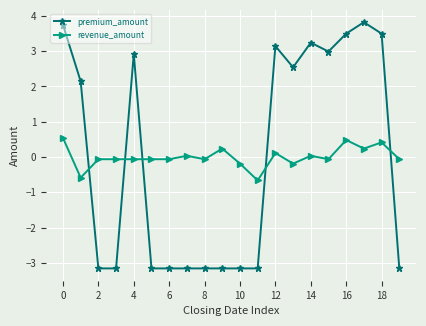

True or false: revenue_amount has more than 2 interior local peaks.

True